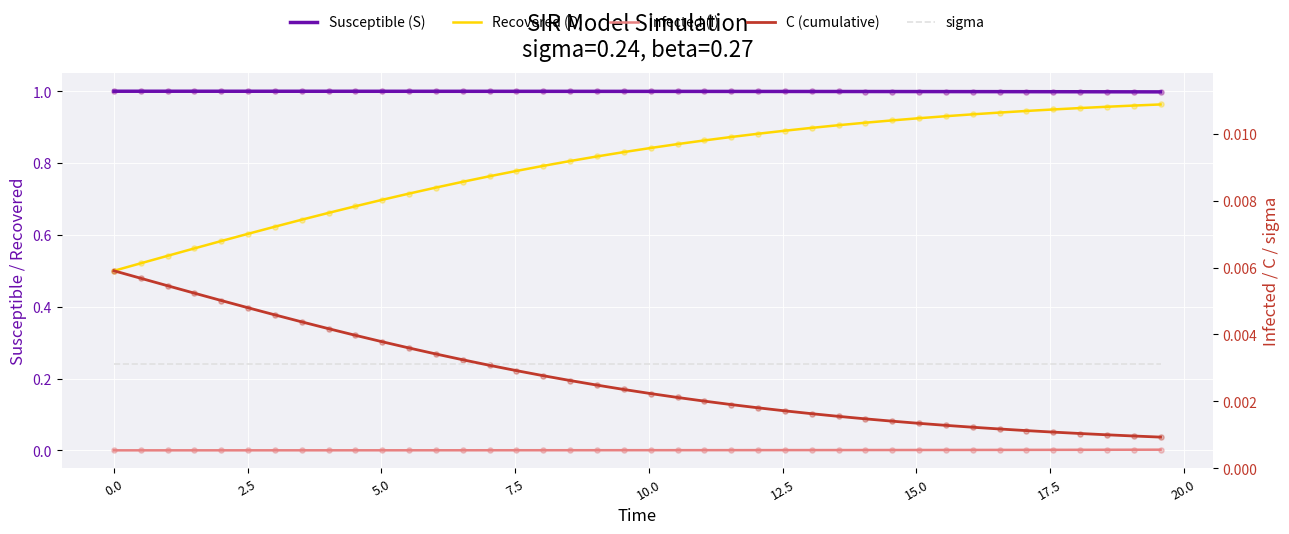

At how many categories does at least one series exceed 0?

40